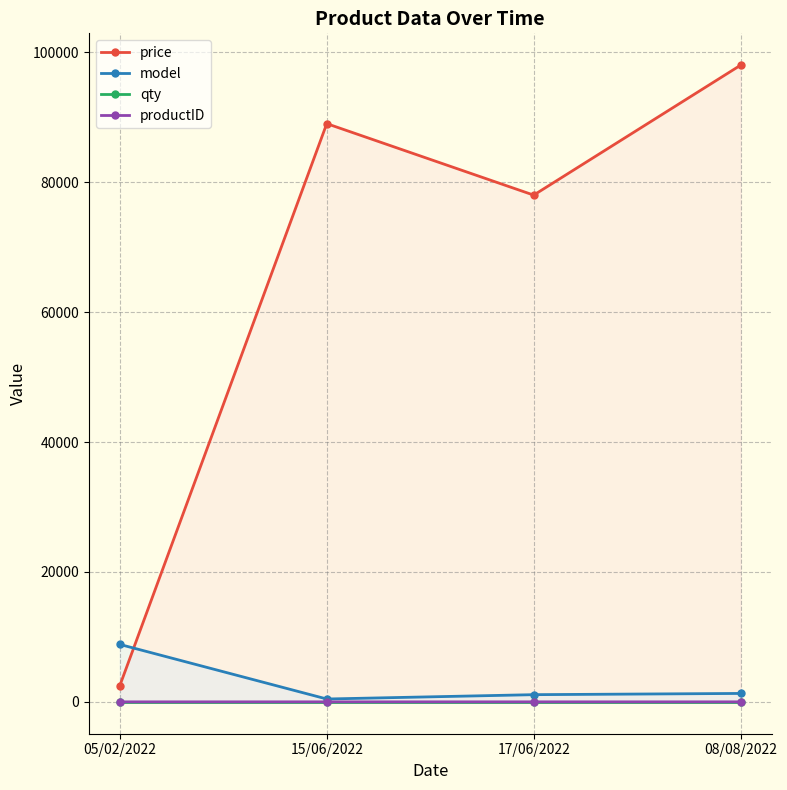

What position from the right is 05/02/2022?

4